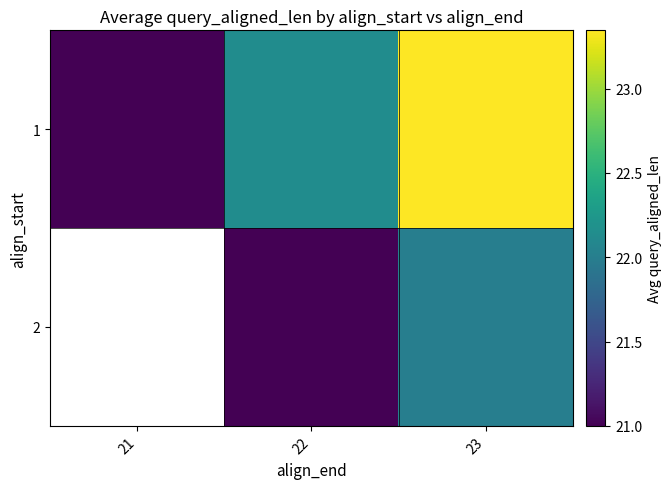

Between 22 and 23, which series saw the biggest shift?

1